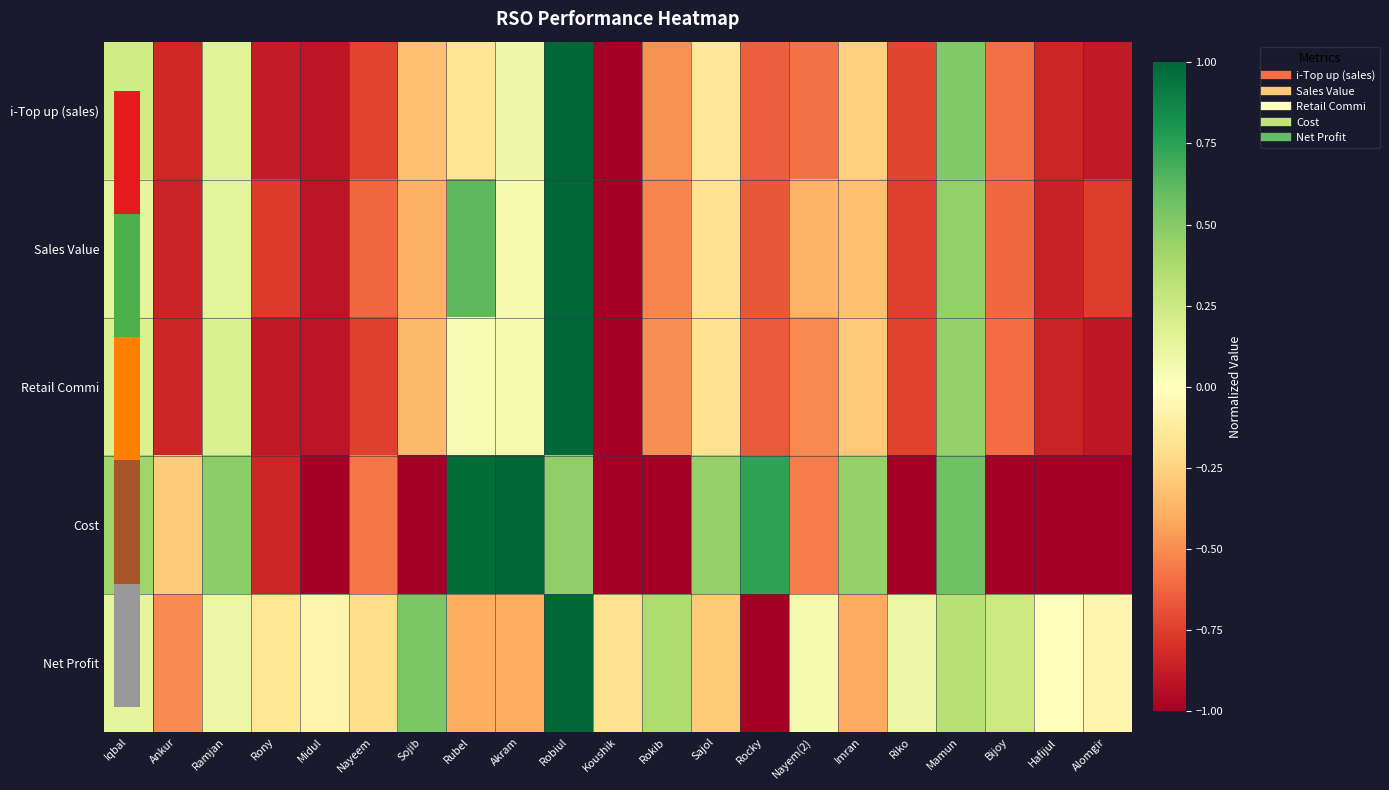

At how many categories does at least one series exceed 0?

14